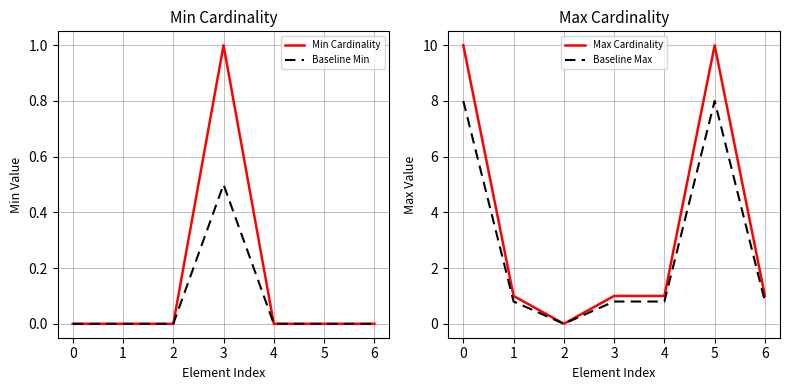

Which series has the largest range (max minus min)?

Max Cardinality